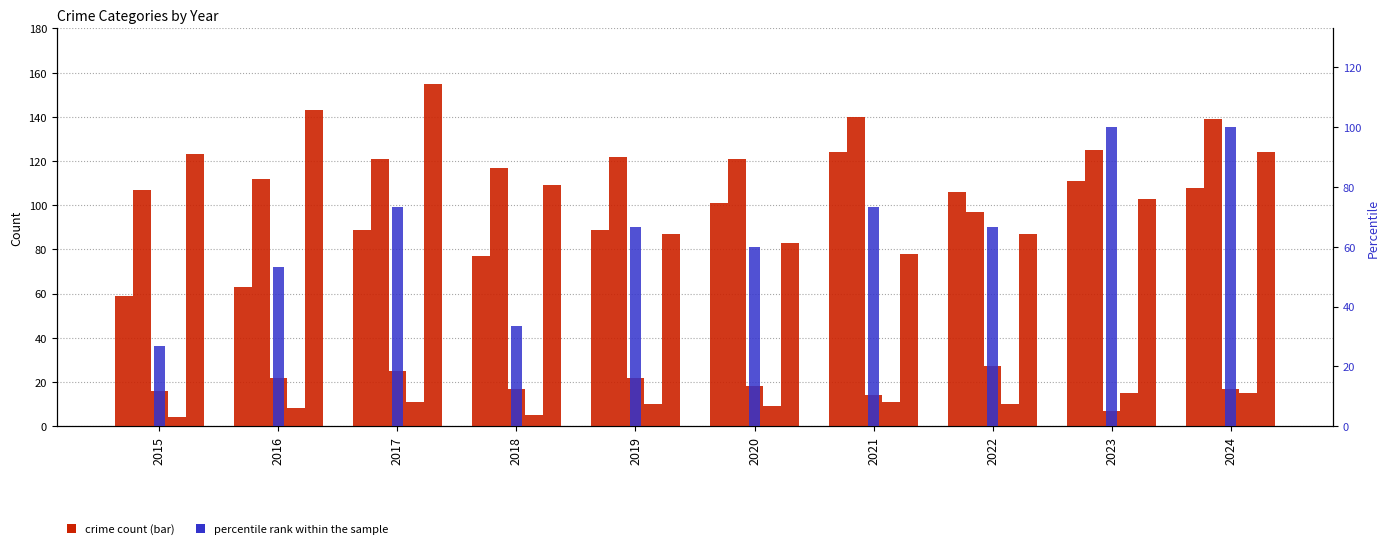

What is the value of the Aggravated Assault bar at the 7th from the left?

124.0